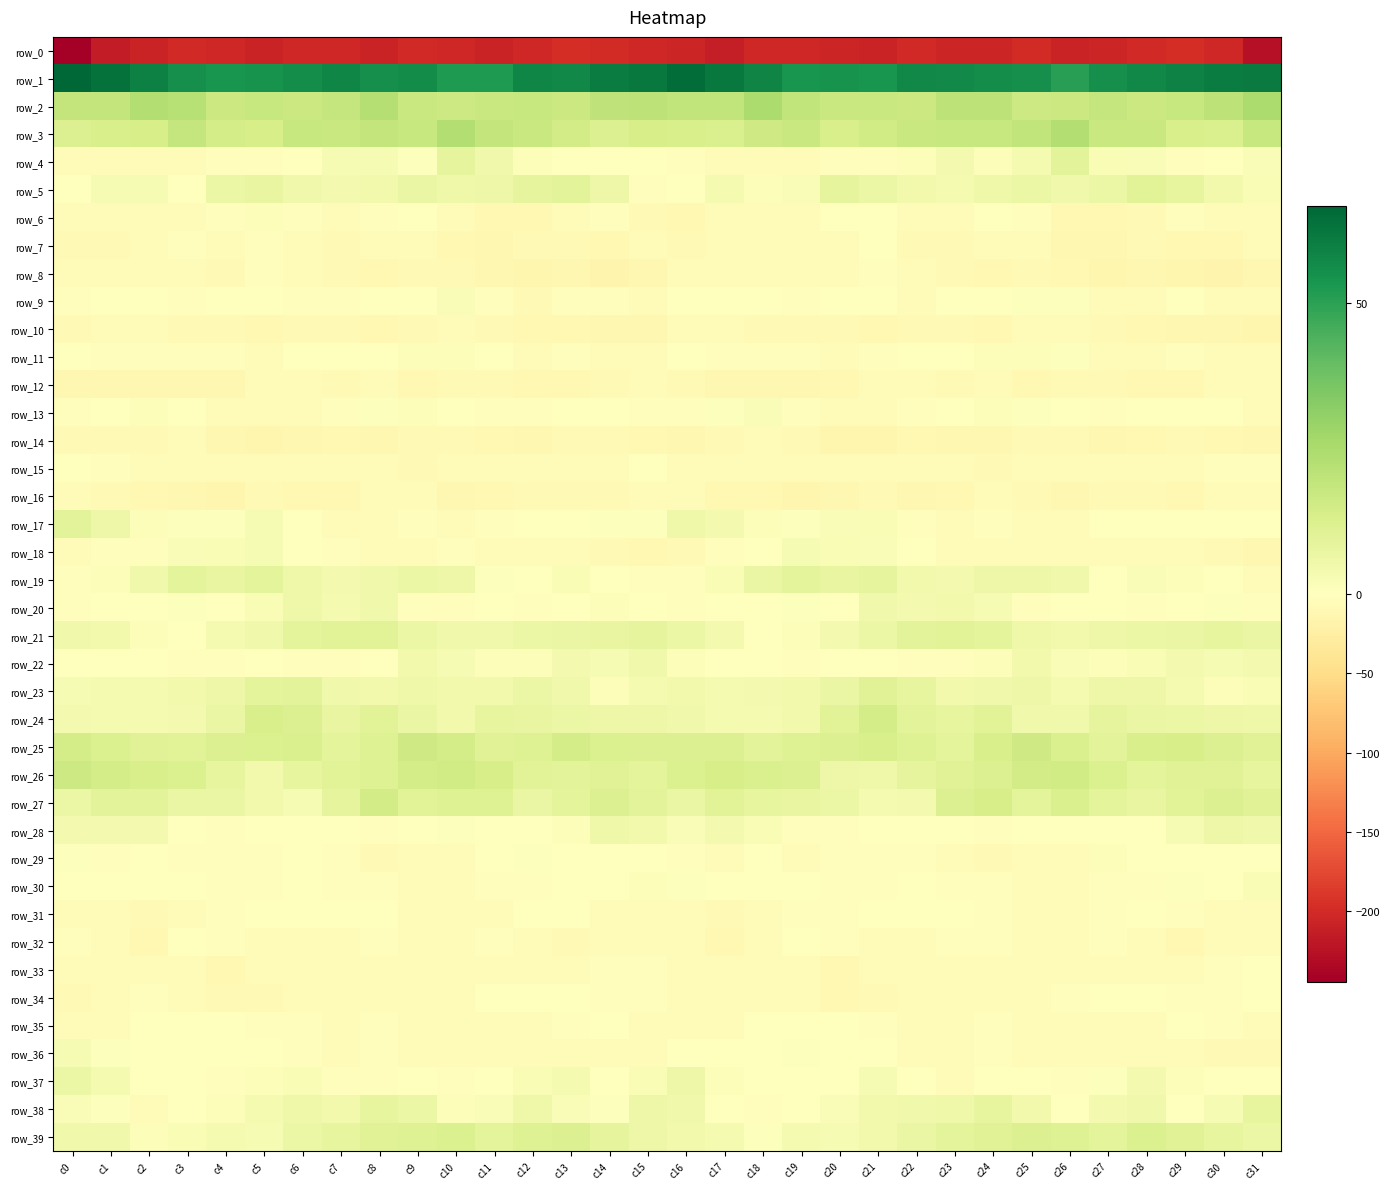

Which series changed the most between c0 and c6?

row_0